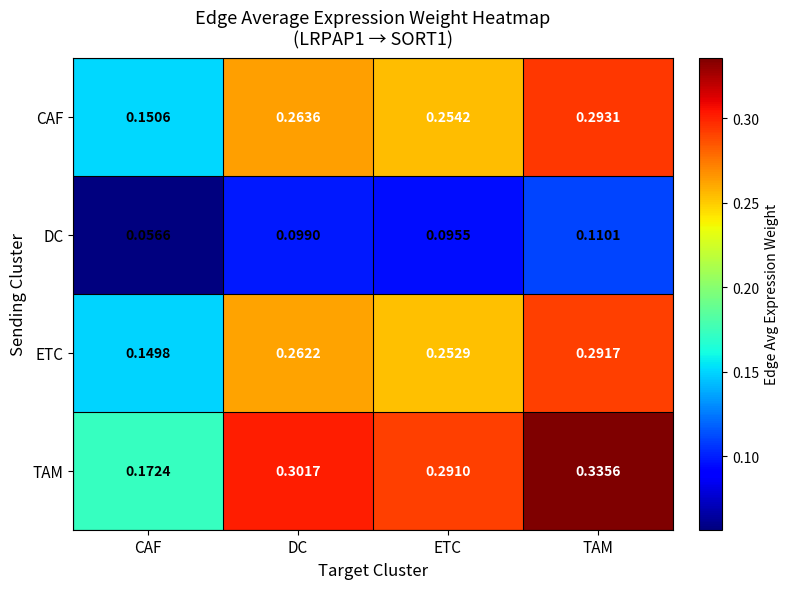

Which series changed the most between CAF and TAM?

TAM